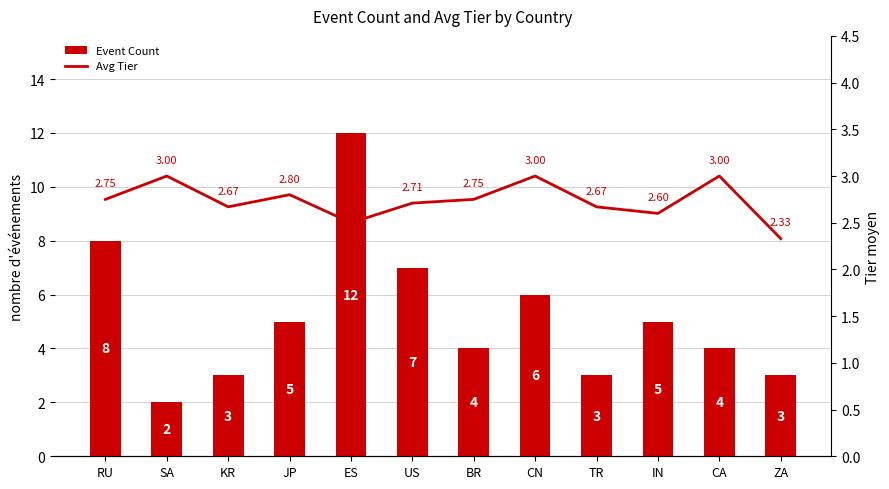

Are the bars grouped side by side (vs. stacked)?

Yes